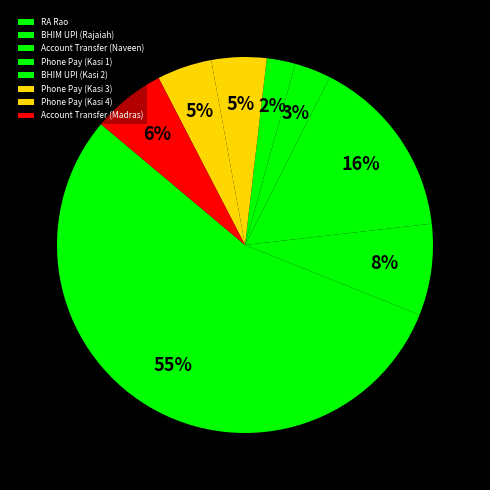

True or false: Account Transfer (Madras) accounts for 6% of the total.

True